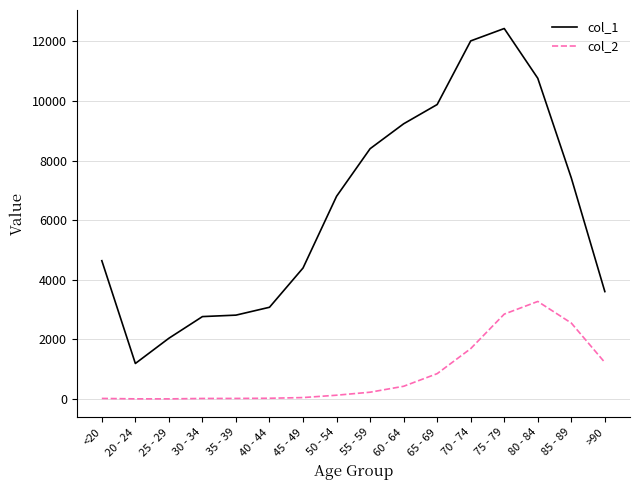

Rank the series by their average value, from highest to lowest.

col_1, col_2